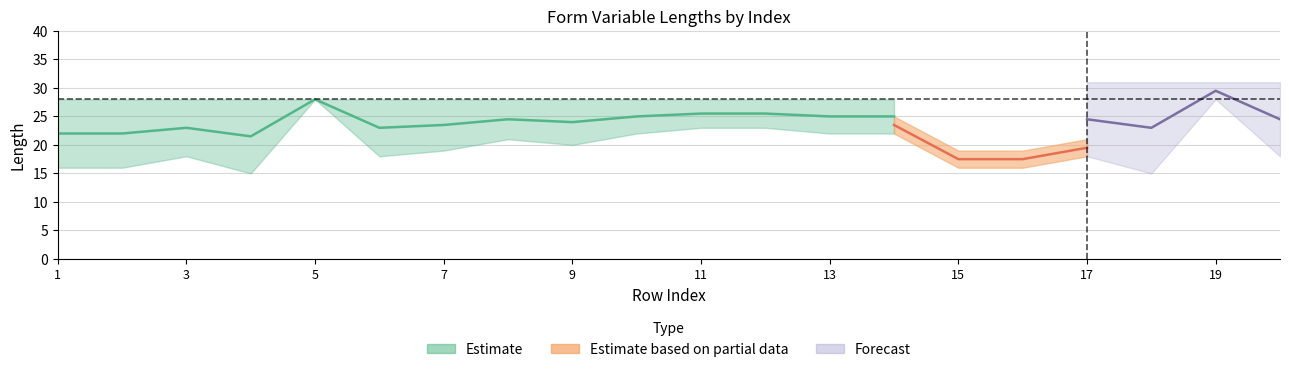

What is the minimum value for Len?

15